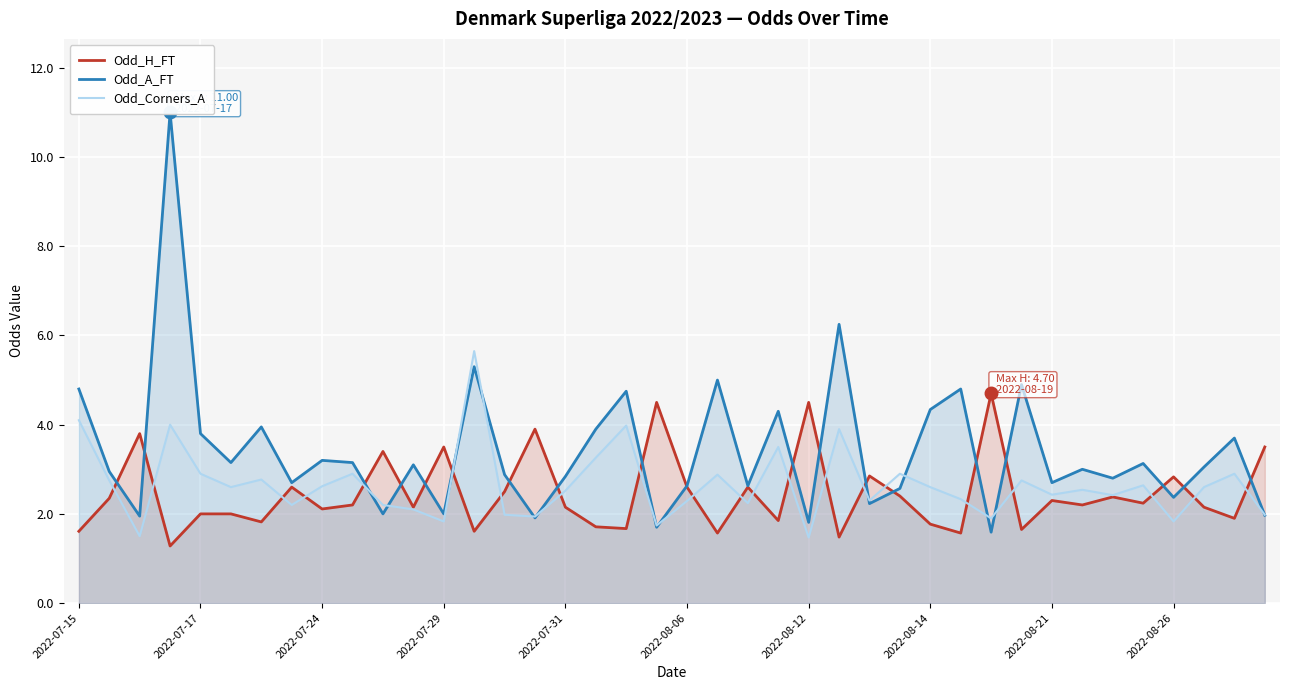

What are all the series names shown in the legend?

Odd_H_FT, Odd_A_FT, Odd_Corners_A